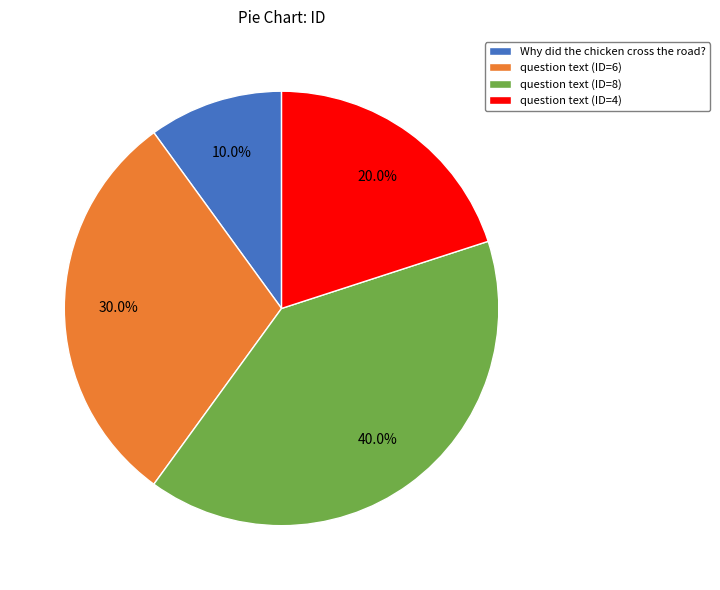

Which has a higher value, Why did the chicken cross the road? or question text (ID=4)?

question text (ID=4)